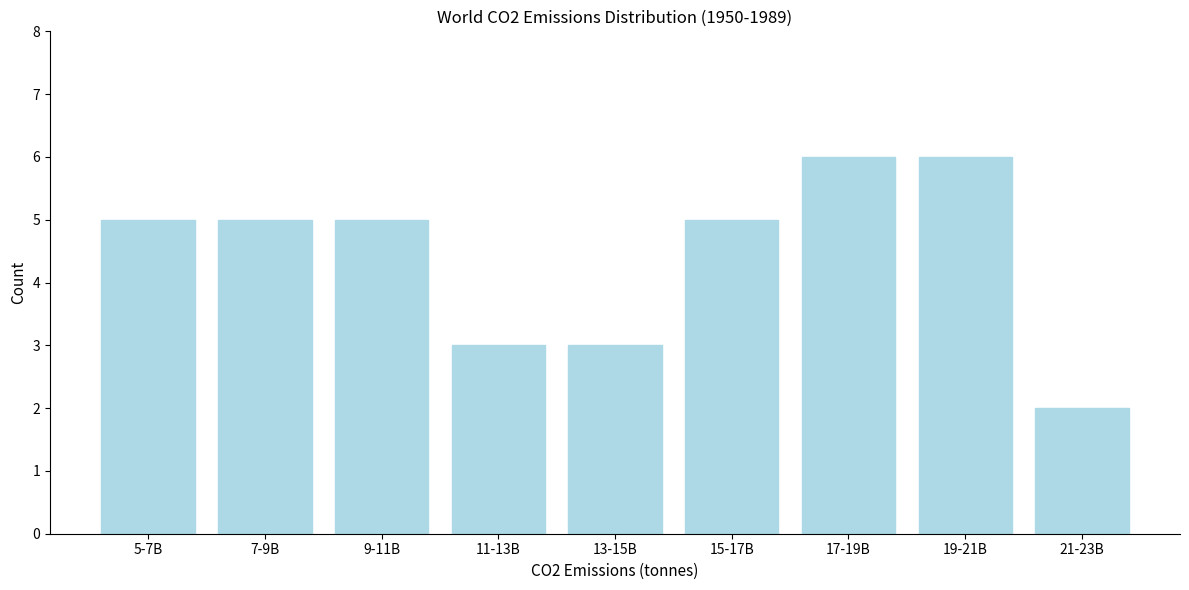

Reading left to right, what are all the values shown in this chart?

5-7B=5	7-9B=5	9-11B=5	11-13B=3	13-15B=3	15-17B=5	17-19B=6	19-21B=6	21-23B=2